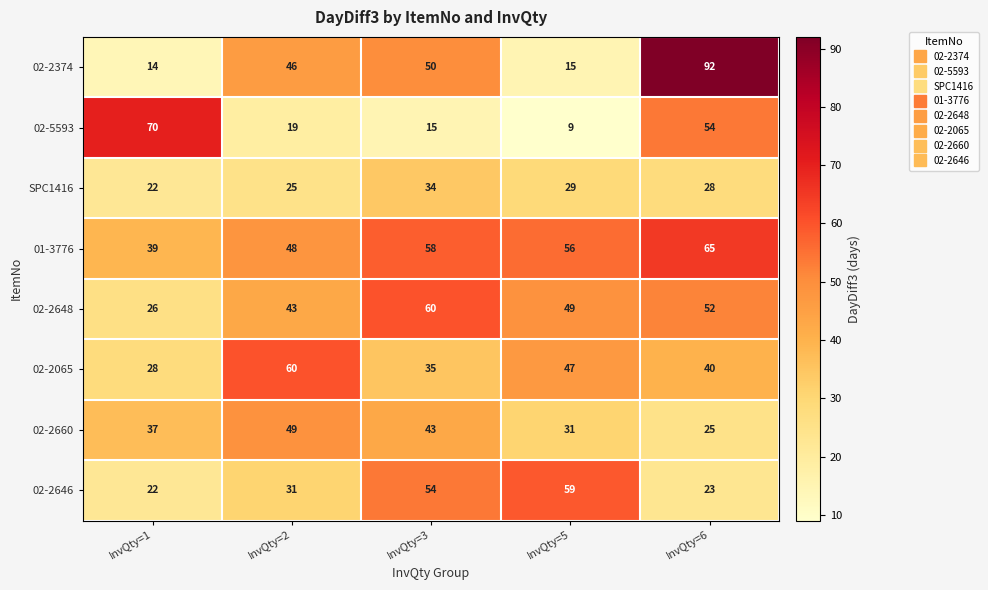

What is the minimum value shown in the chart?

9